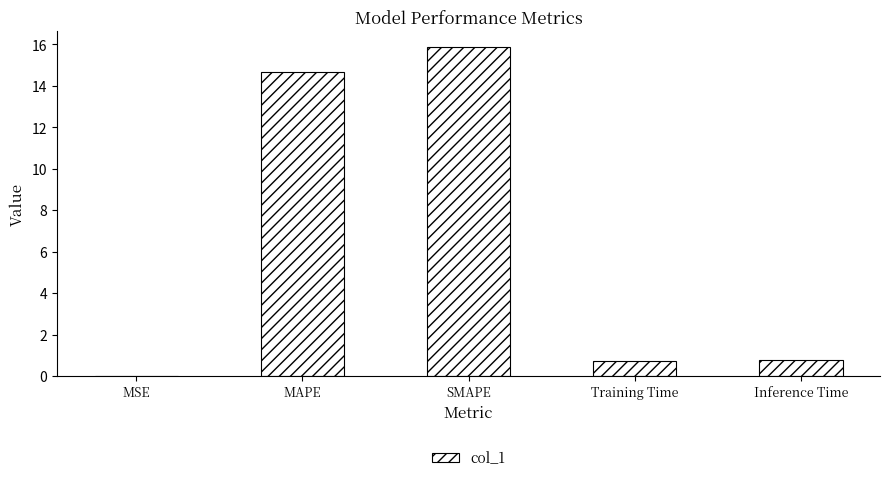

How many series are shown in this chart?

1